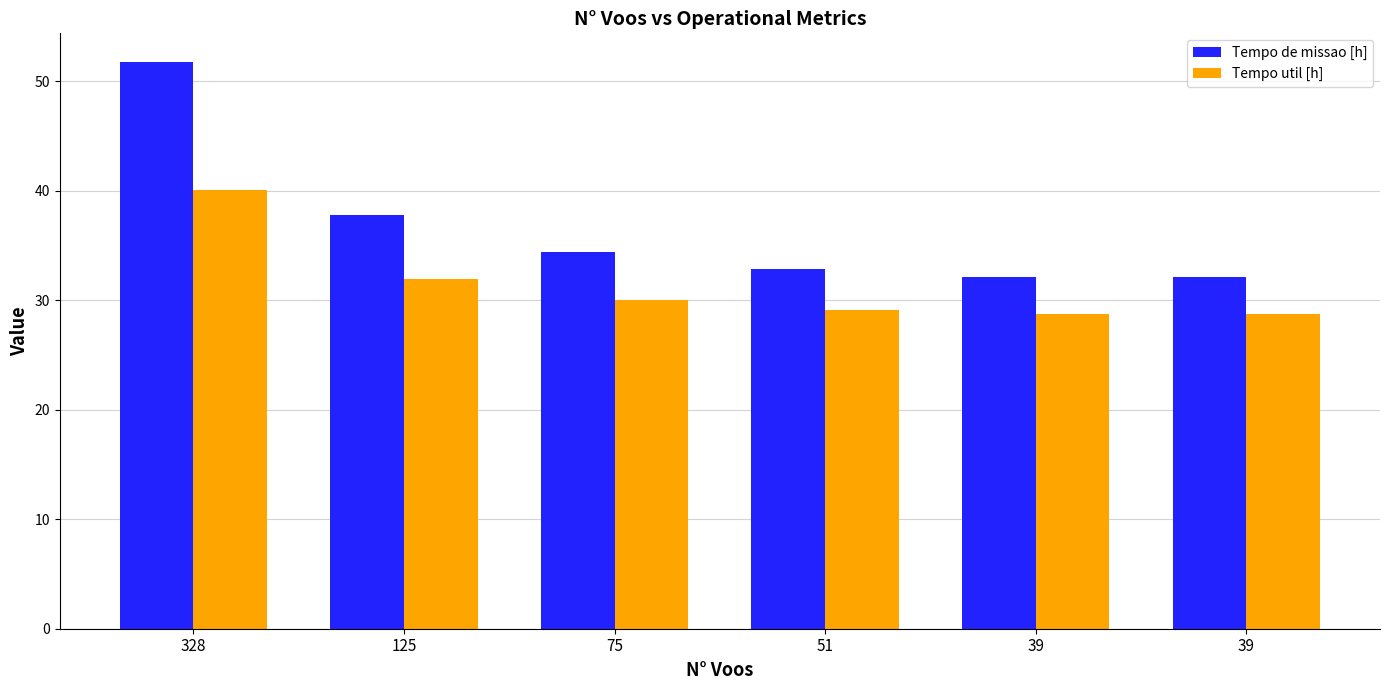

How many data points in Tempo de missao [h] are above 34?

3